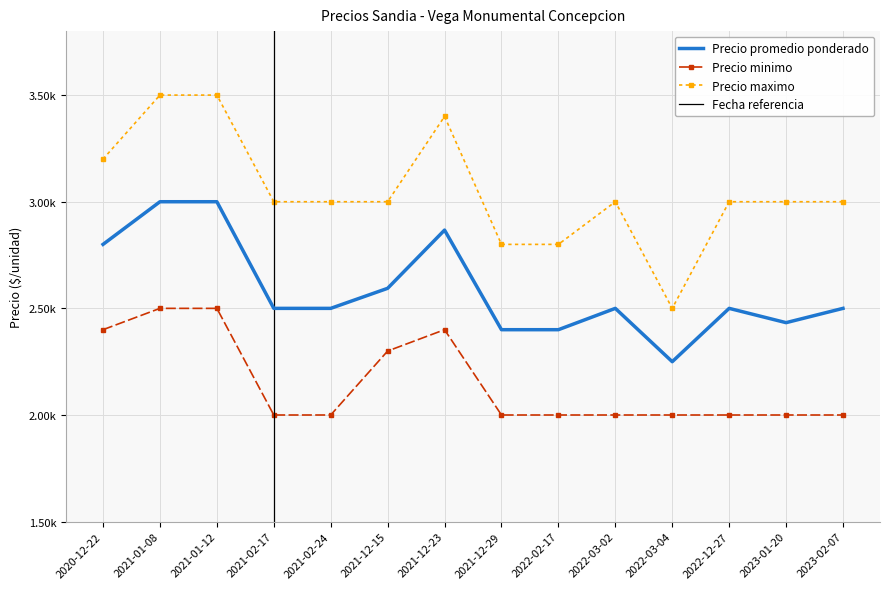

Which series has the largest total across all categories?

Precio maximo